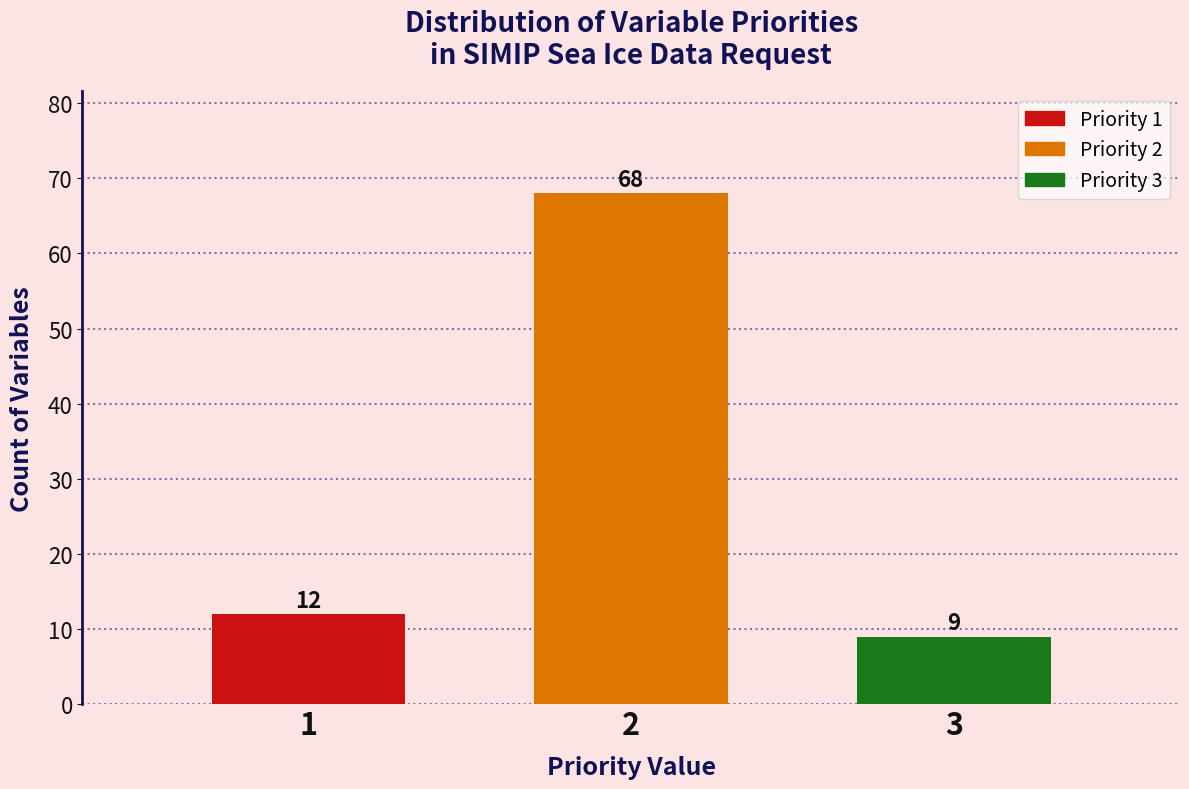

Reading left to right, what are all the values shown in this chart?

12	68	9